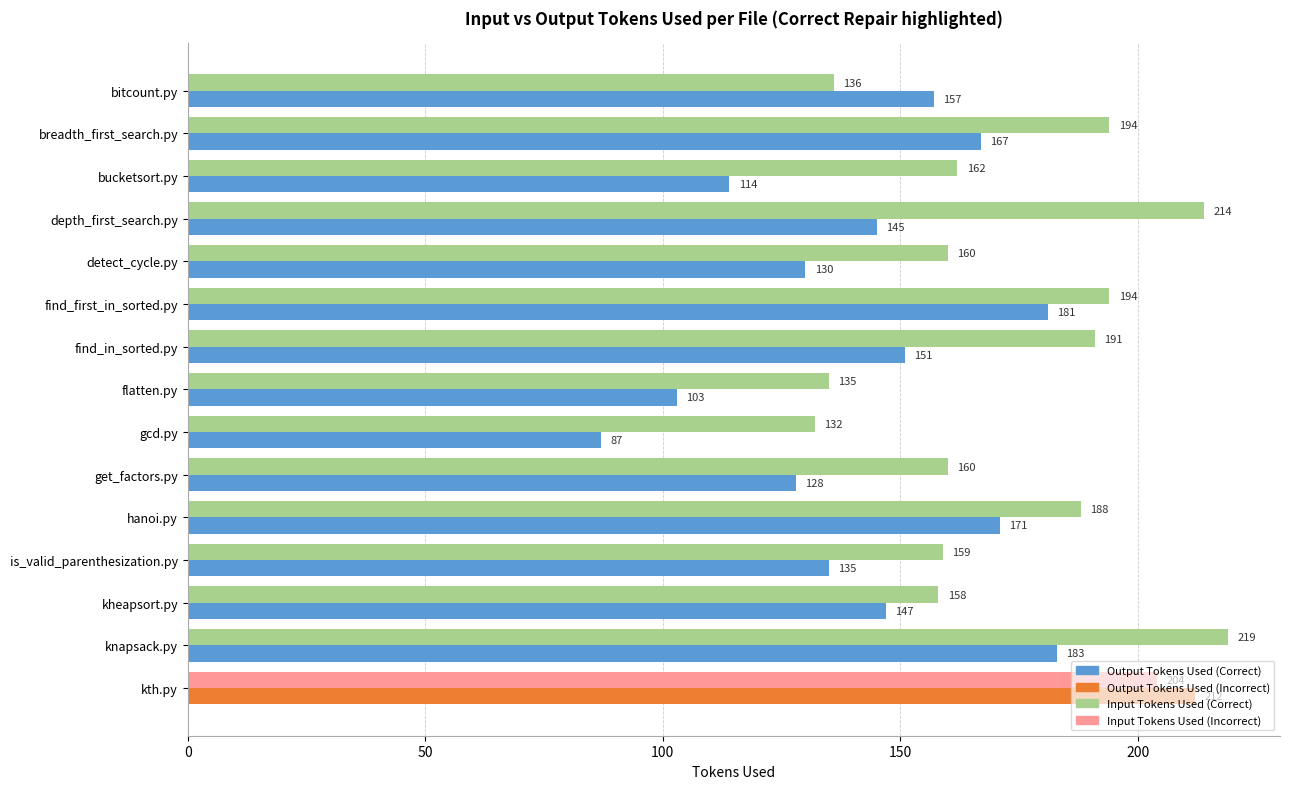

What is the greatest value displayed?

219